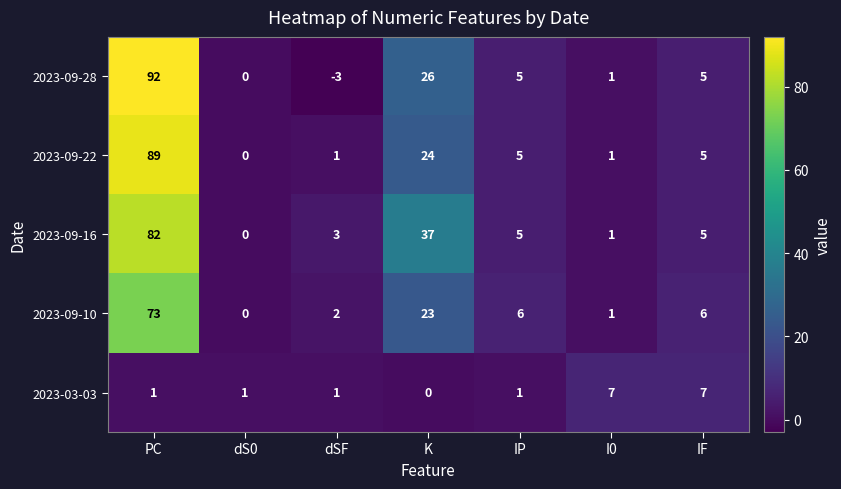

What is the difference between the 2023-03-03 values at I0 and dSF?

6